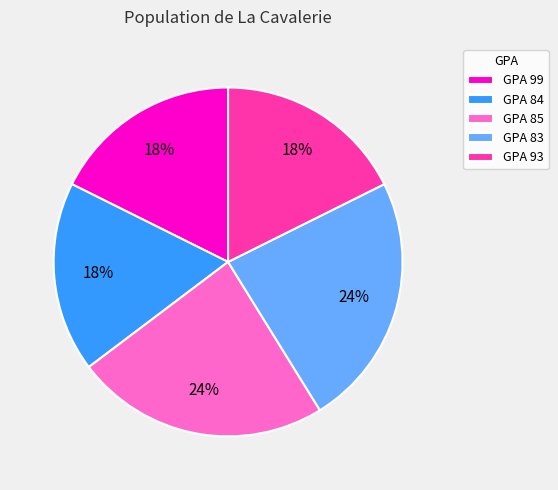

True or false: GPA 83 accounts for 35% of the total.

False